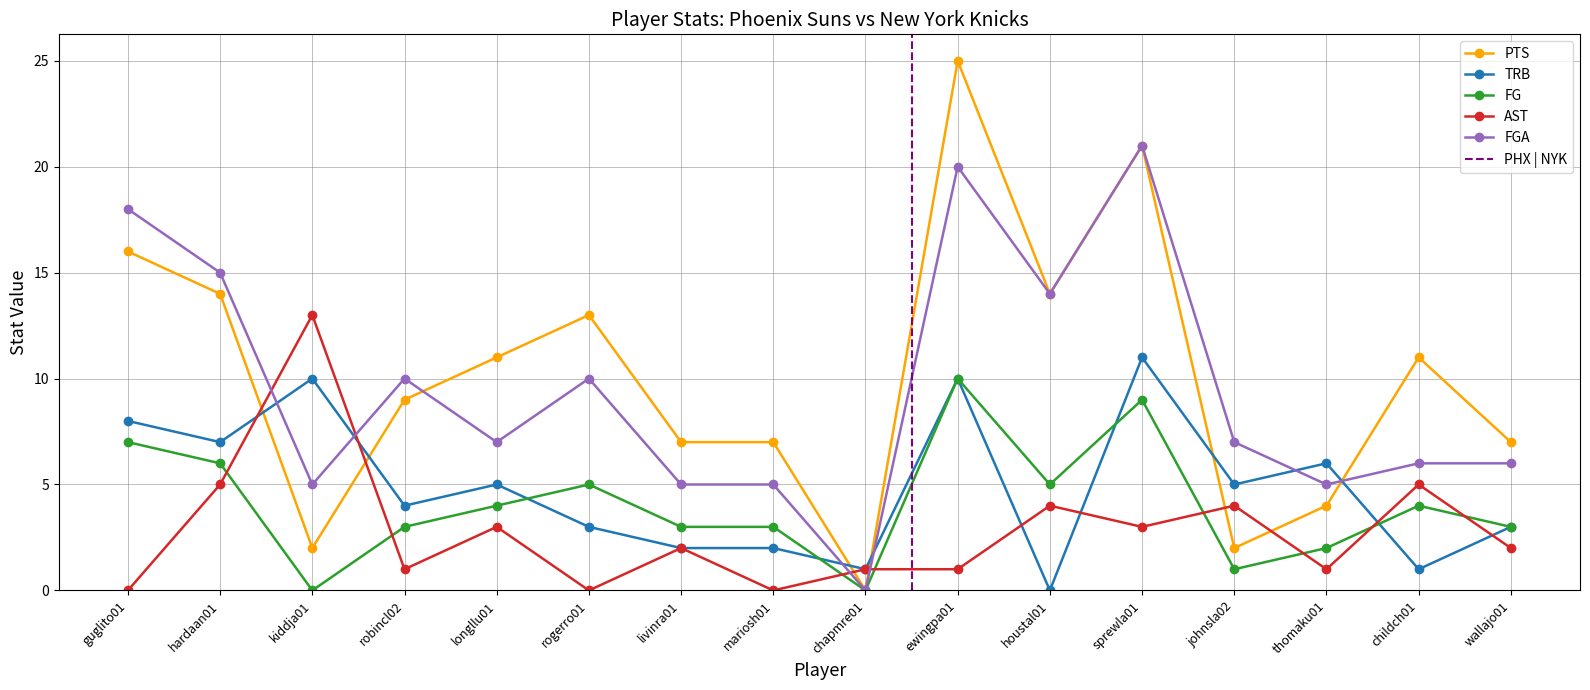

How many distinct data groups are displayed?

5